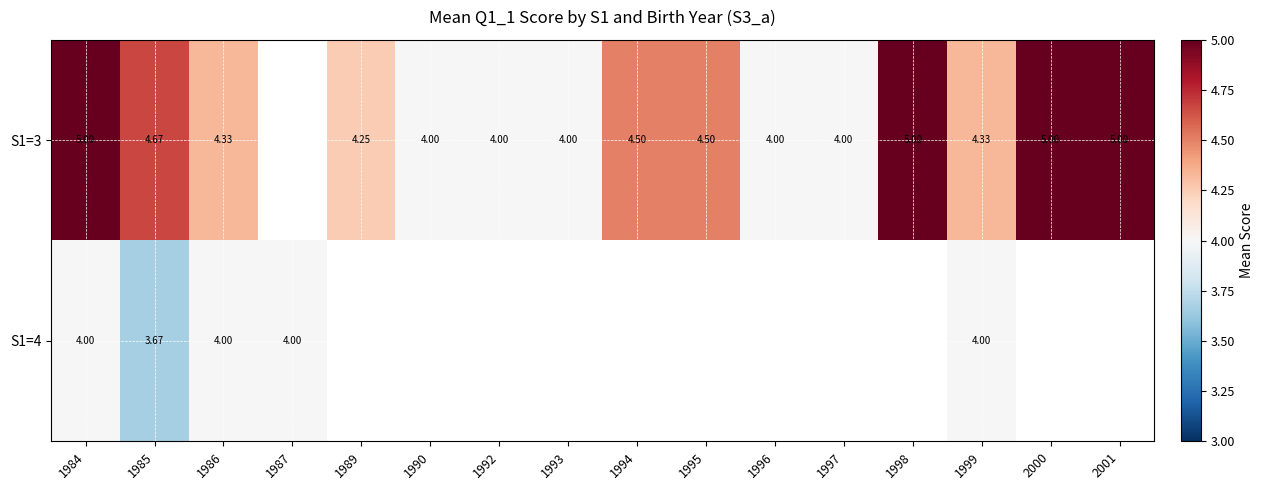

Which category has the highest value in the S1=3 series?

1984